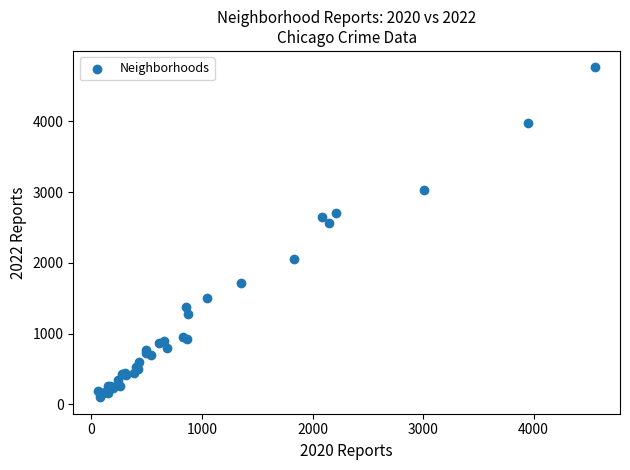

What Y value in the scatter plot is closest to 2431?

2566